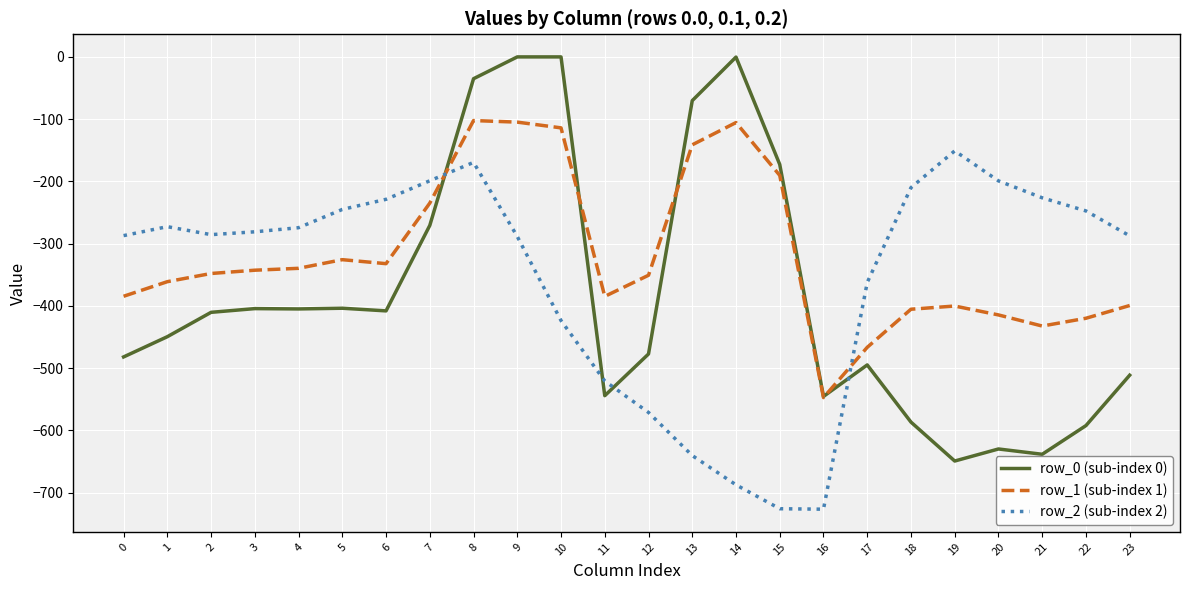

How many times do row_1 (sub-index 1) and row_2 (sub-index 2) cross each other?

2